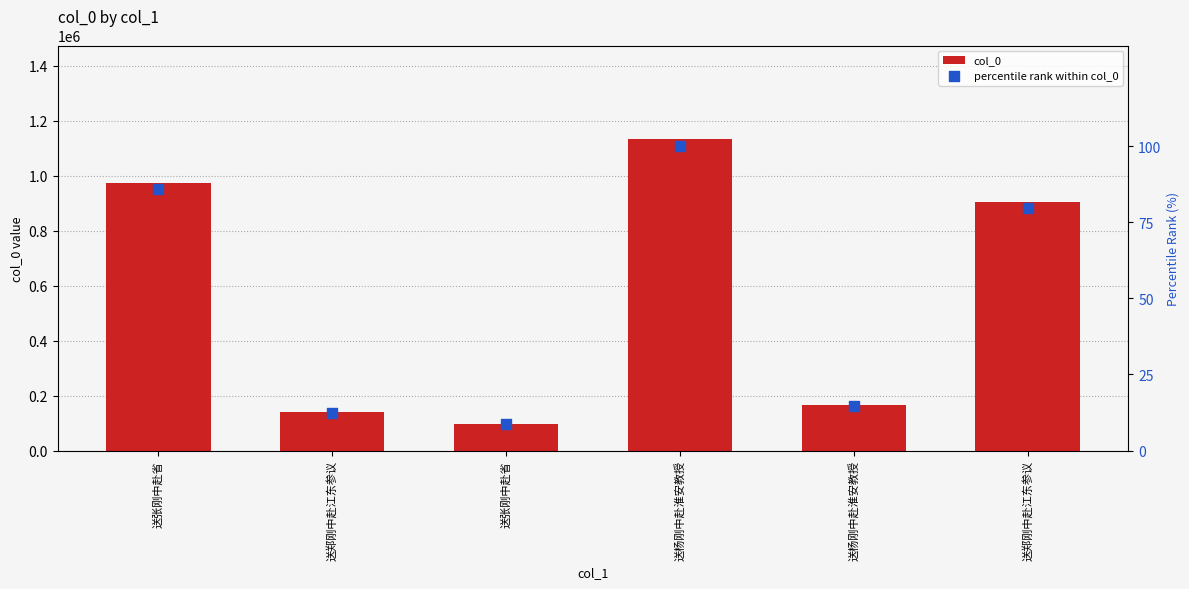

Which series has the largest total across all categories?

col_0